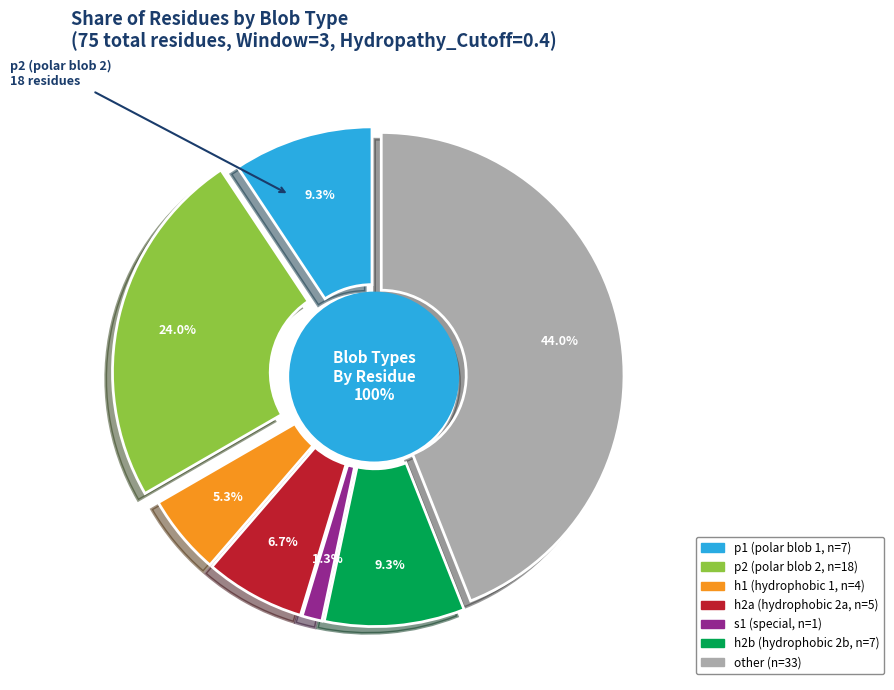

Which category has the smallest portion of the pie?

s1